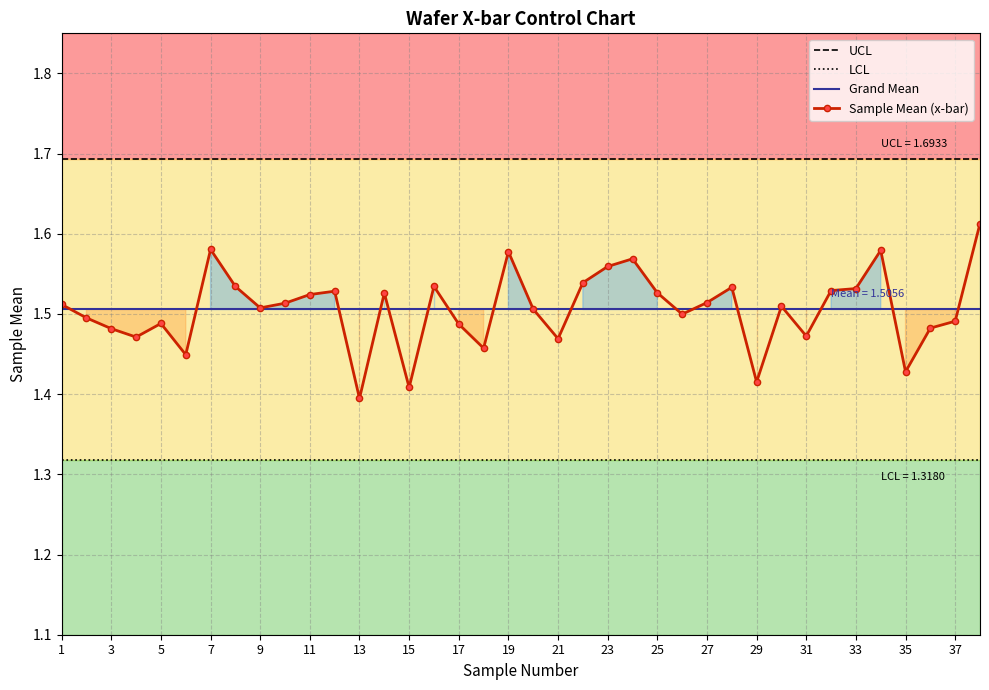

True or false: Sample Mean (x-bar) and Grand Mean intersect in this chart.

True